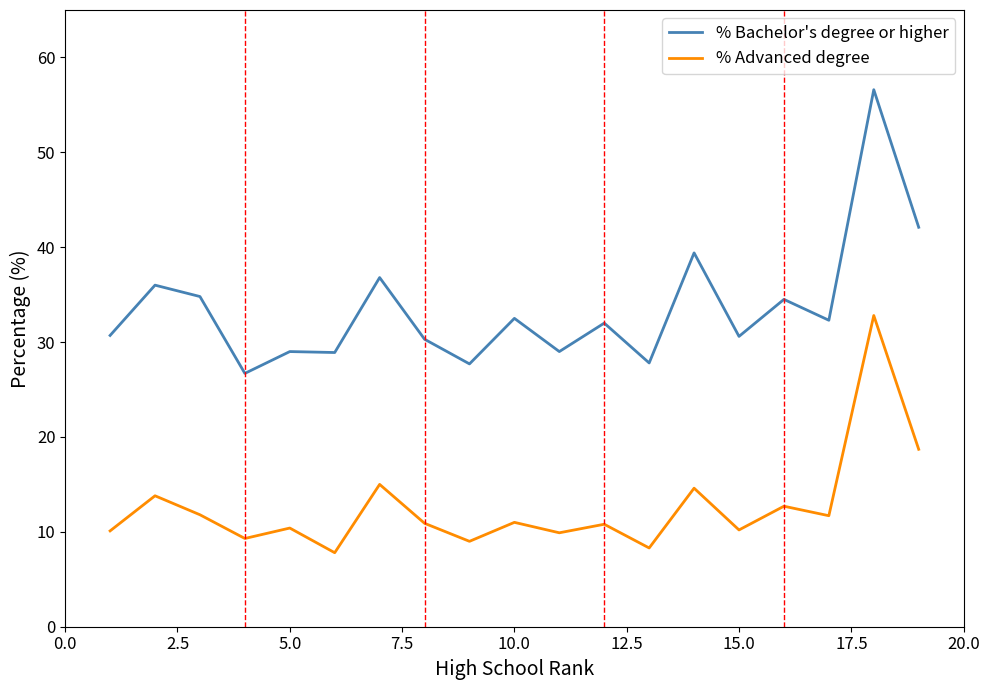

What is the minimum value for % Bachelor's degree or higher?

26.7